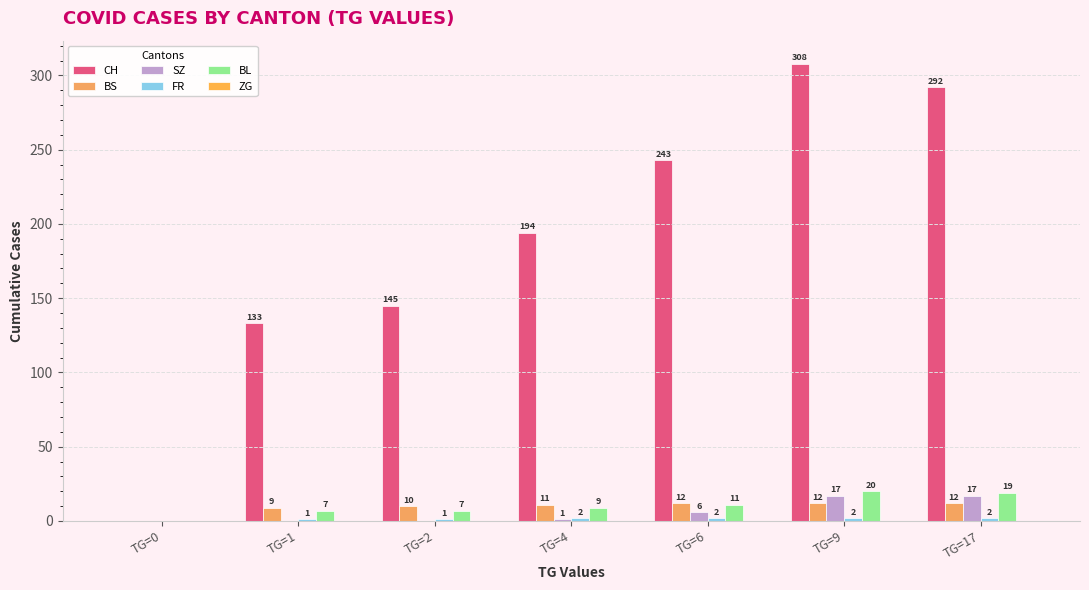

What is the average value of the FR series?

1